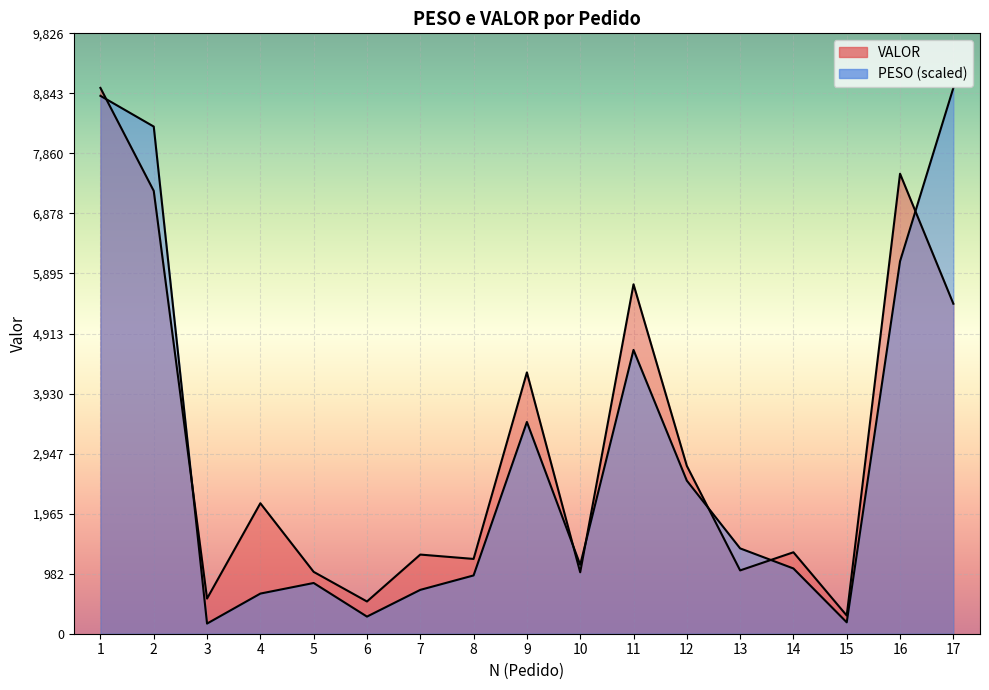

What is the value of the VALOR point at the 10th from the left?

1005.4